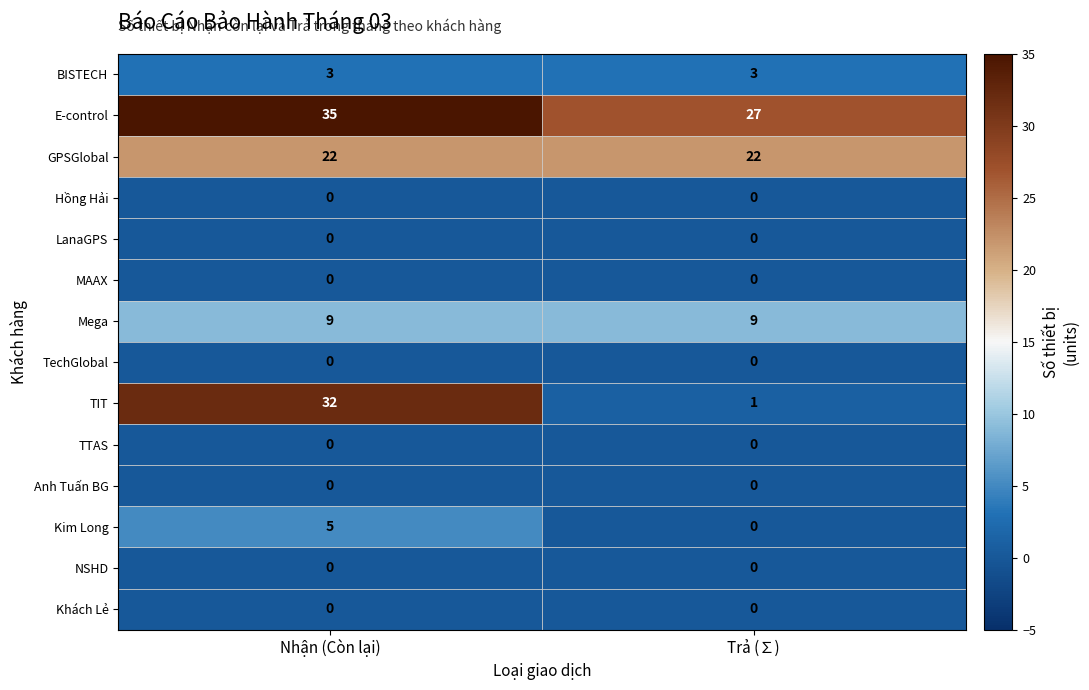

Rank the categories by Kim Long value from lowest to highest.

Trả (∑), Nhận (Còn lại)